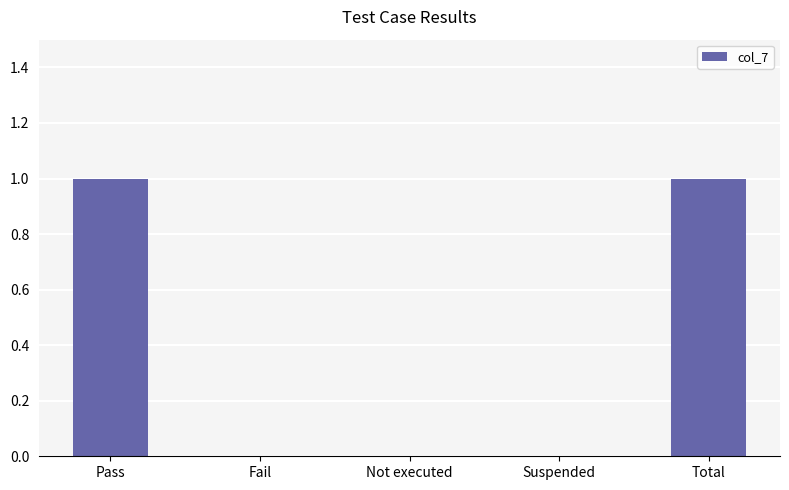

The value at Suspended is -1. True or false?

False